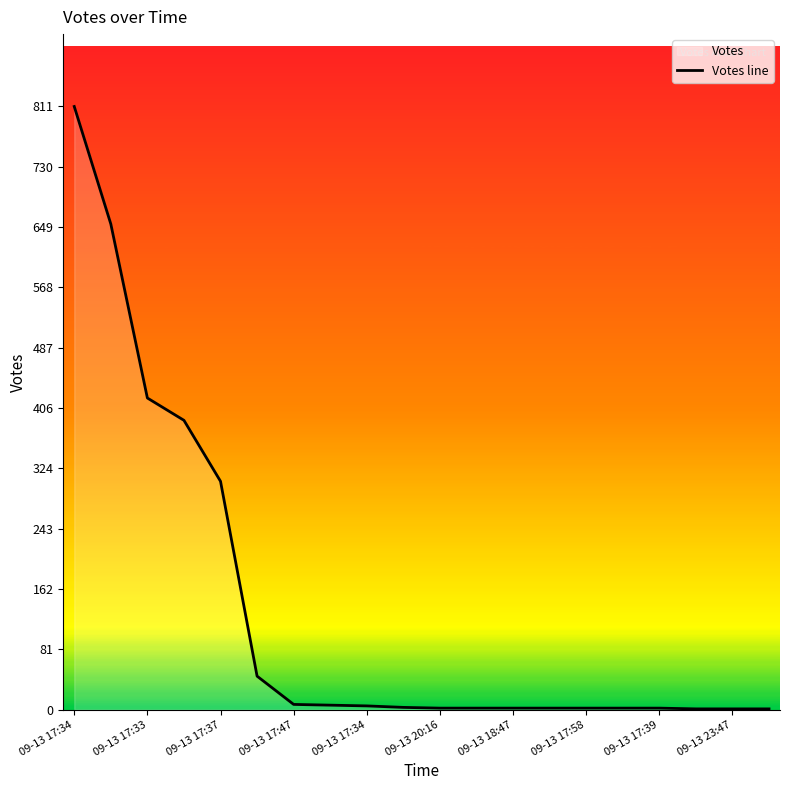

The value at 09-13 17:58 is 3. True or false?

False